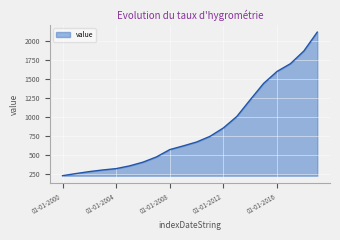

What is the smallest value displayed?

222.3